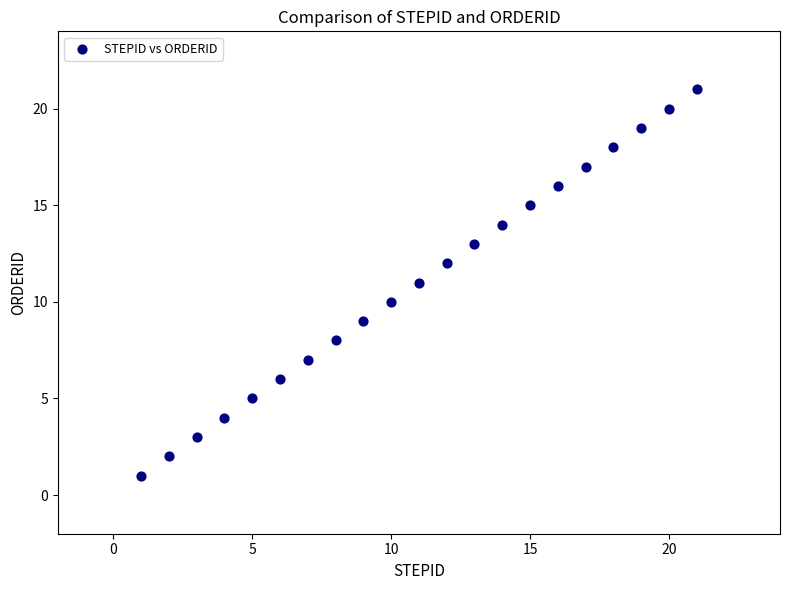

What is the range of Y values (max minus min)?

20